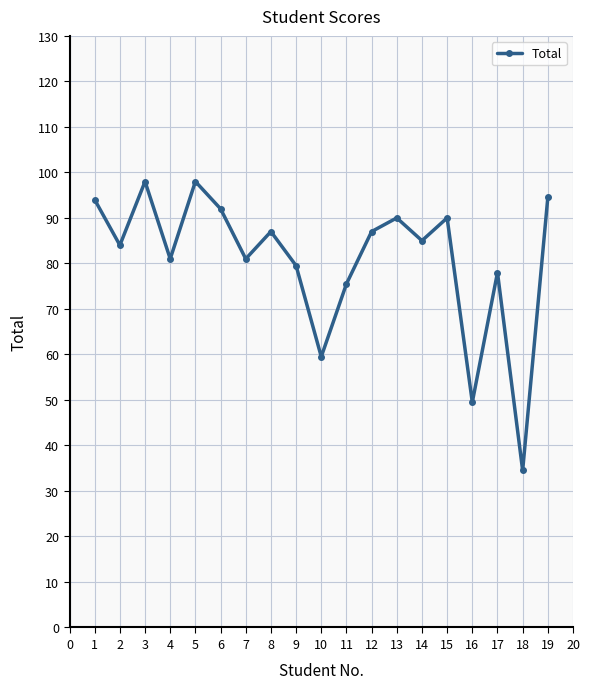

What is the approximate value at 1?

94.0